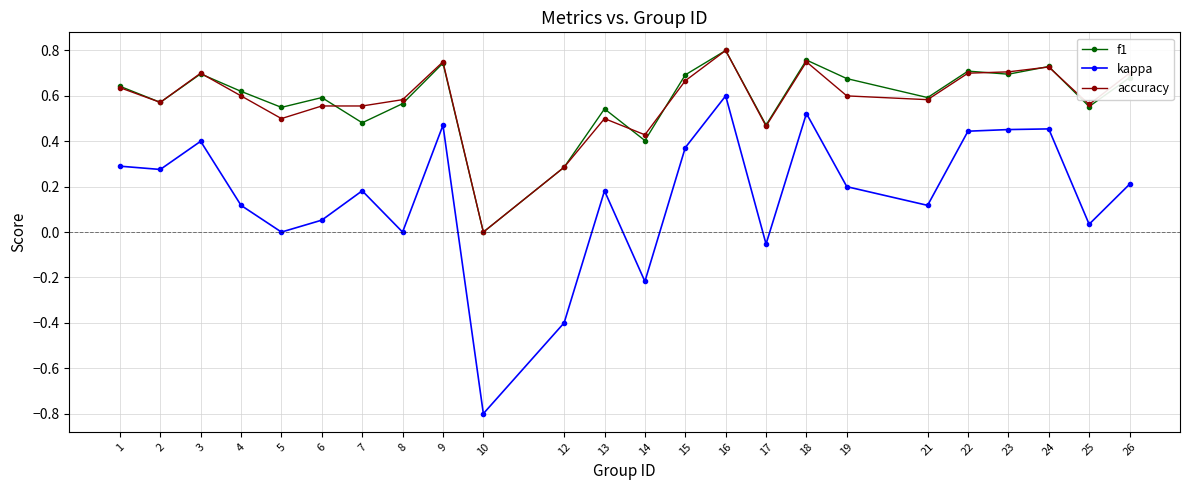

What is the sum of all kappa values?

3.9